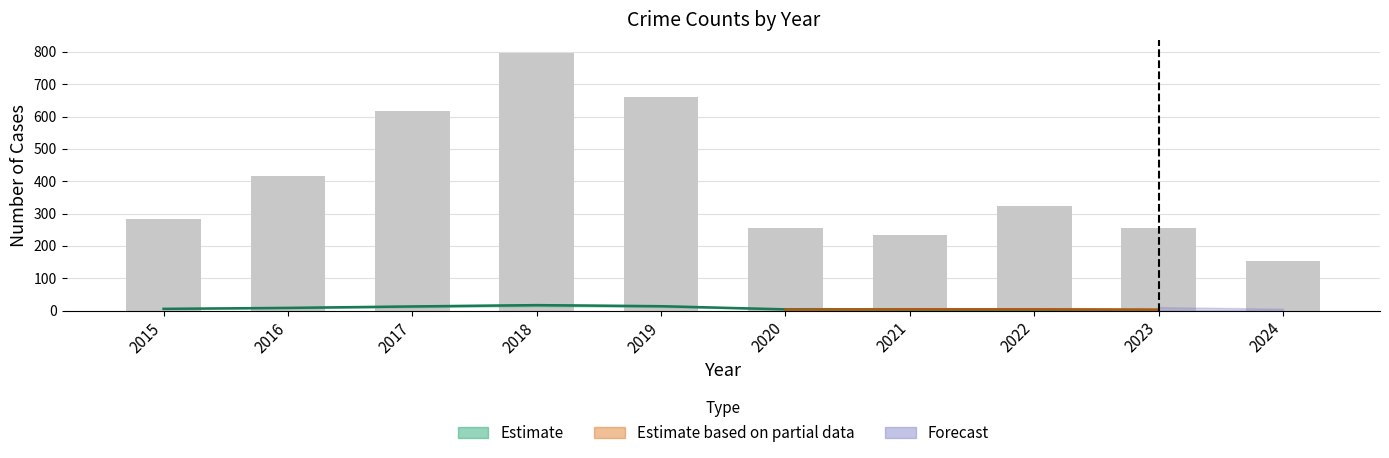

The value at 2018 is 181. True or false?

False